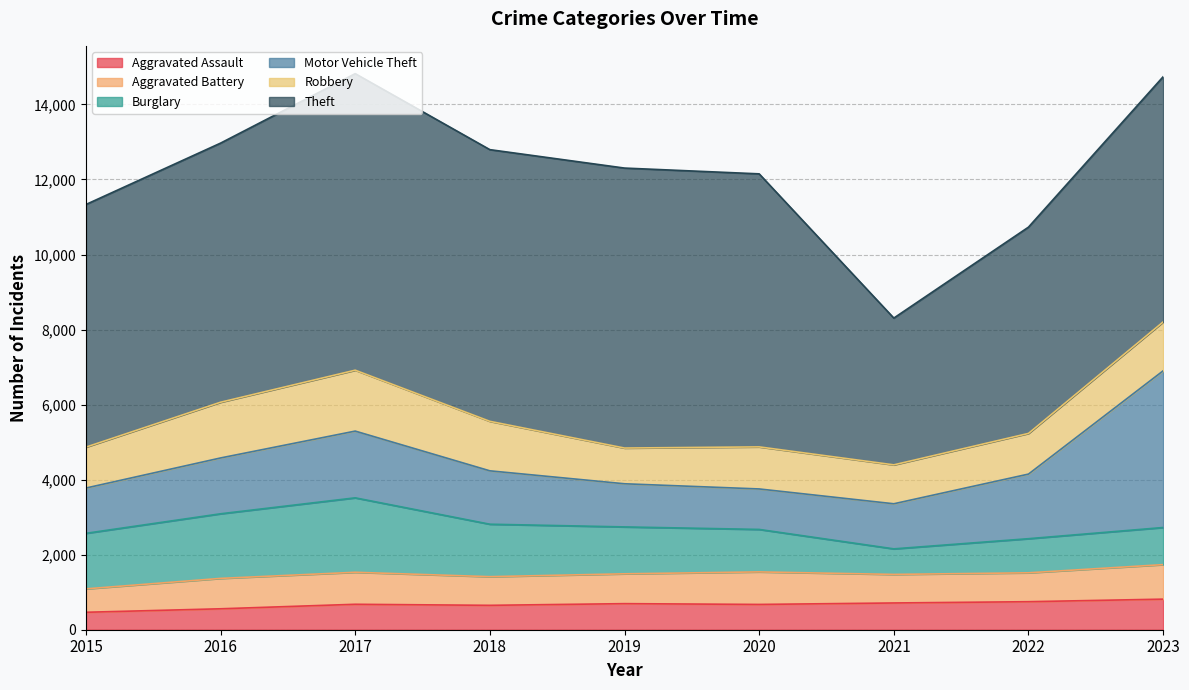

Reading right to left, list all the values displayed in this chart.

Aggravated Assault: 815	747	713	674	695	650	678	558	465
Aggravated Battery: 920	770	761	867	795	764	853	810	624
Burglary: 989	909	681	1132	1250	1398	1984	1722	1480
Motor Vehicle Theft: 4176	1722	1202	1079	1150	1423	1779	1488	1207
Robbery: 1303	1084	1037	1121	952	1319	1623	1485	1090
Theft: 6535	5498	3912	7277	7462	7241	7904	6906	6467